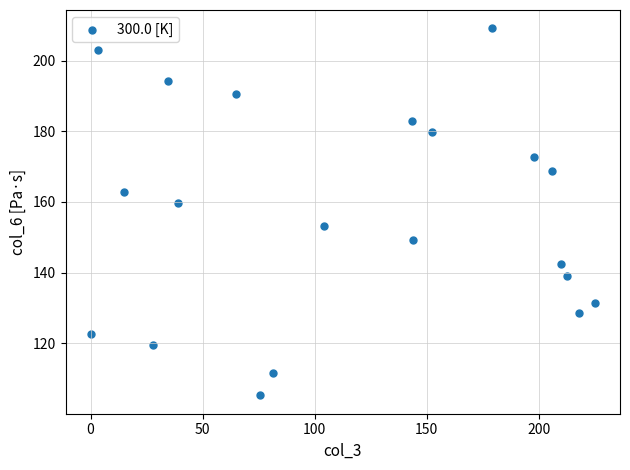

What is the range of X values (max minus min)?

224.9